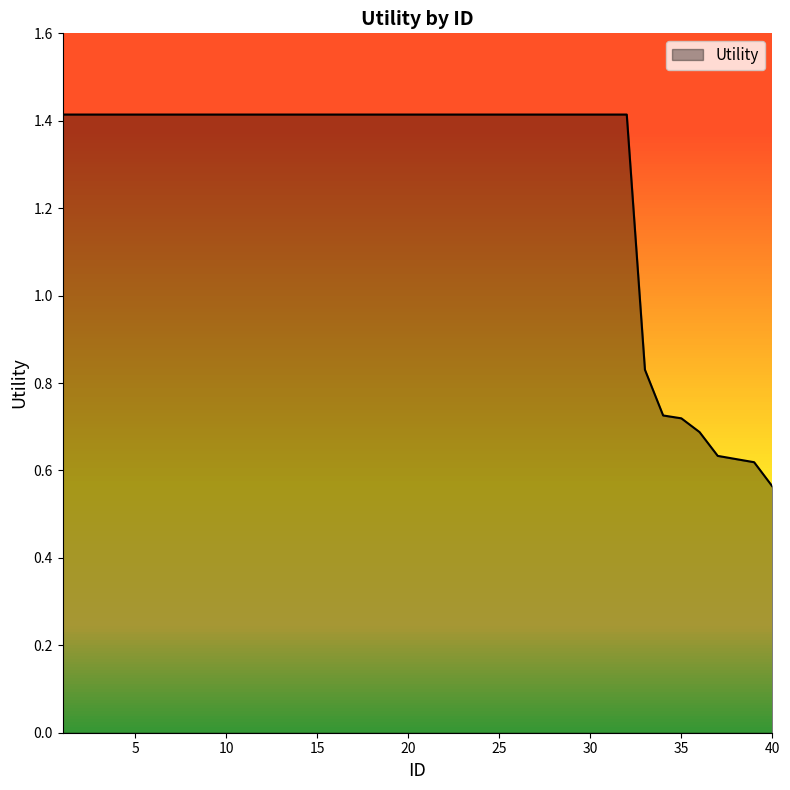

What is the maximum value shown in the chart?

1.4